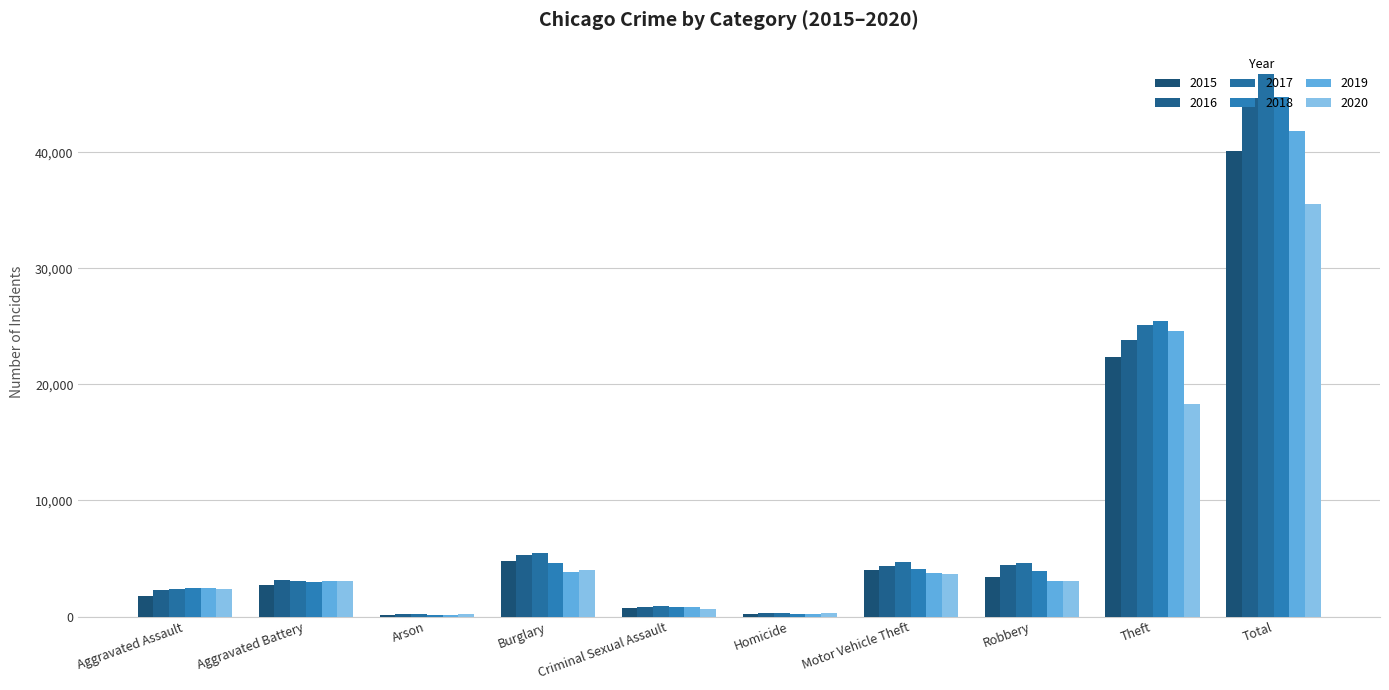

Which category has the highest value across all series?

Total